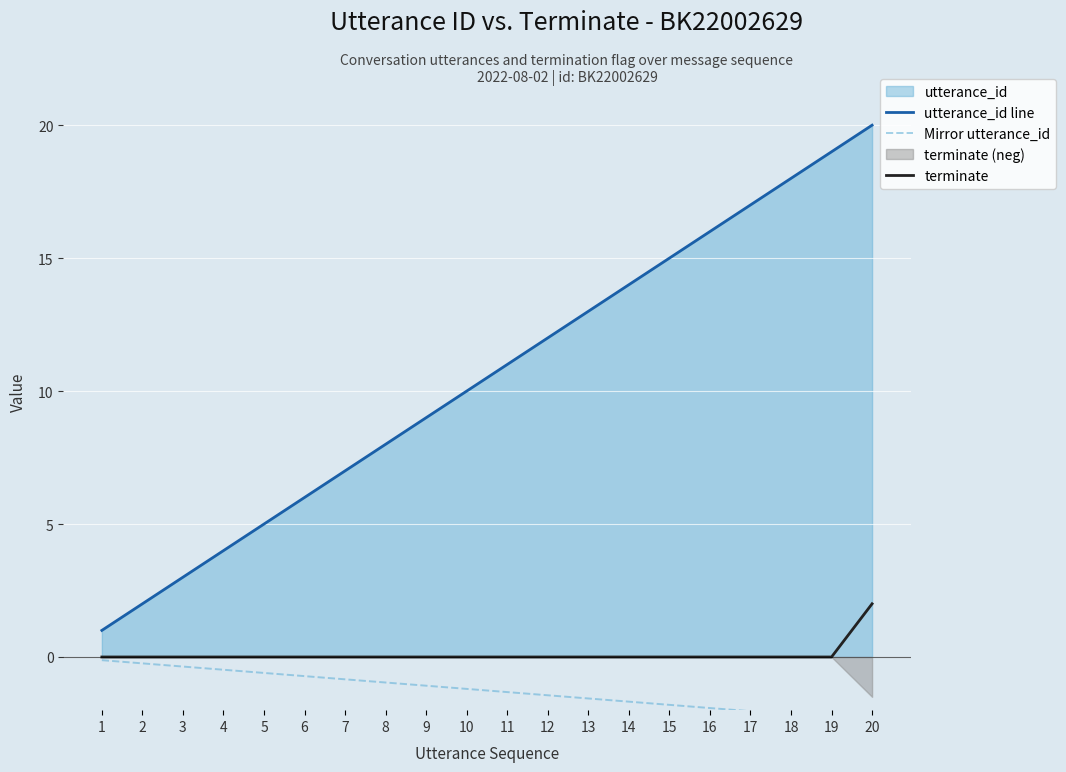

What is the difference between the highest and lowest values at 16?

17.9